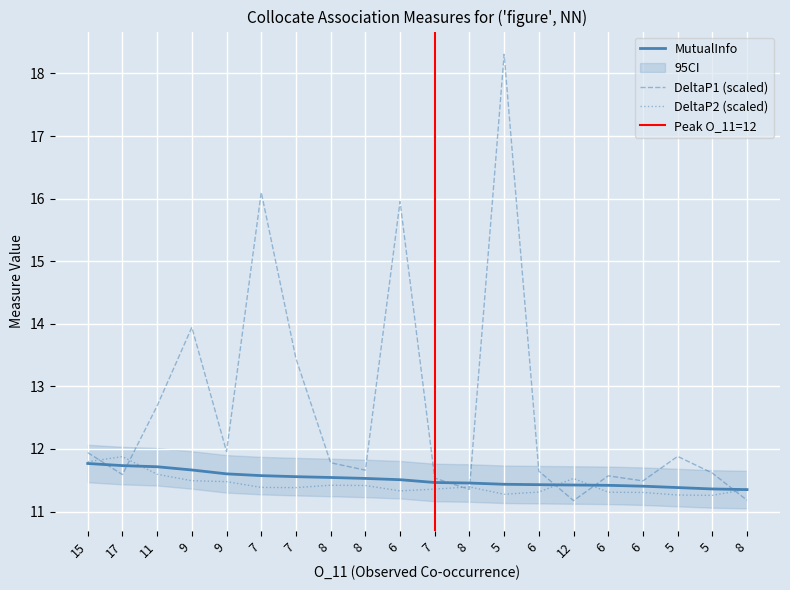

Which series has the largest total across all categories?

DeltaP1